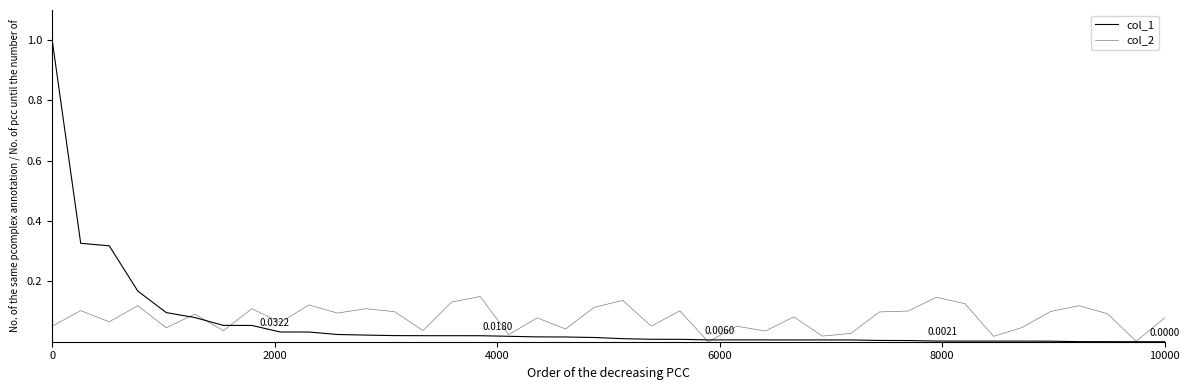

Does the chart have visible grid lines?

No